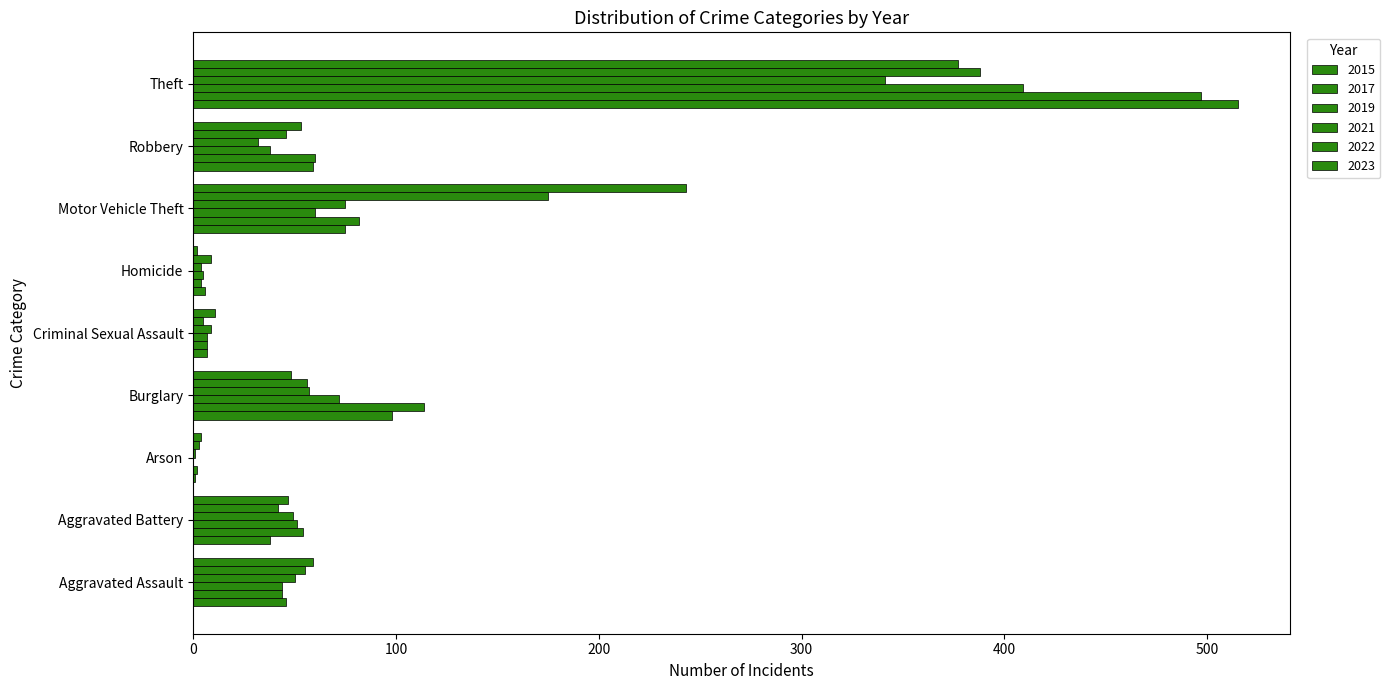

What is the average value of the 2023 series?

94